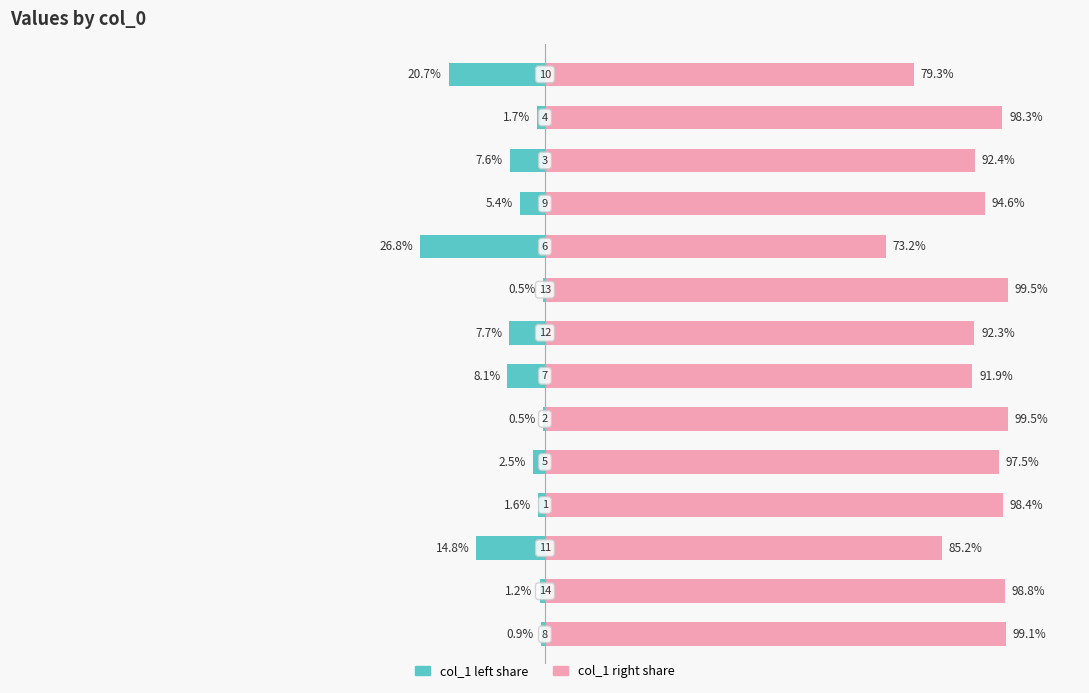

Reading left to right, what are all the values shown in this chart?

col_1 (left): -0.9	-1.2	-14.8	-1.6	-2.5	-0.5	-8.1	-7.7	-0.5	-26.8	-5.4	-7.6	-1.7	-20.7
col_1 (right): 99.1	98.8	85.2	98.4	97.5	99.5	91.9	92.3	99.5	73.2	94.6	92.4	98.3	79.3